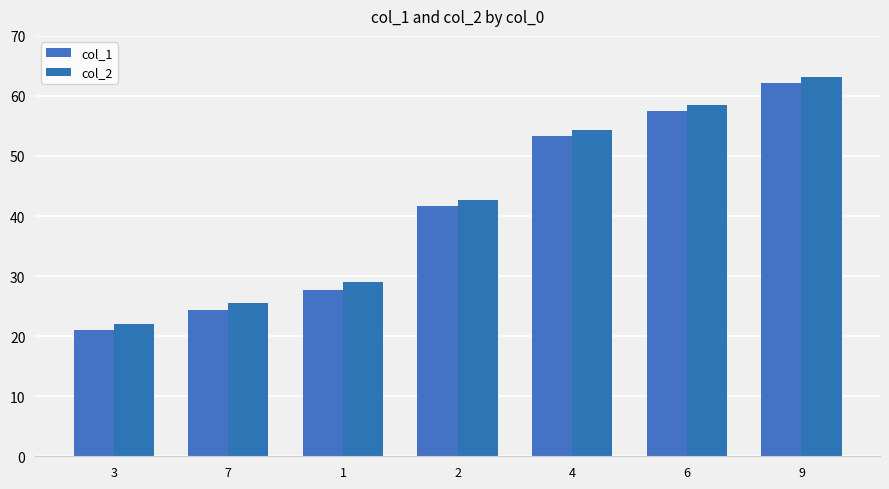

Between 4 and 6, which series saw the biggest shift?

col_1